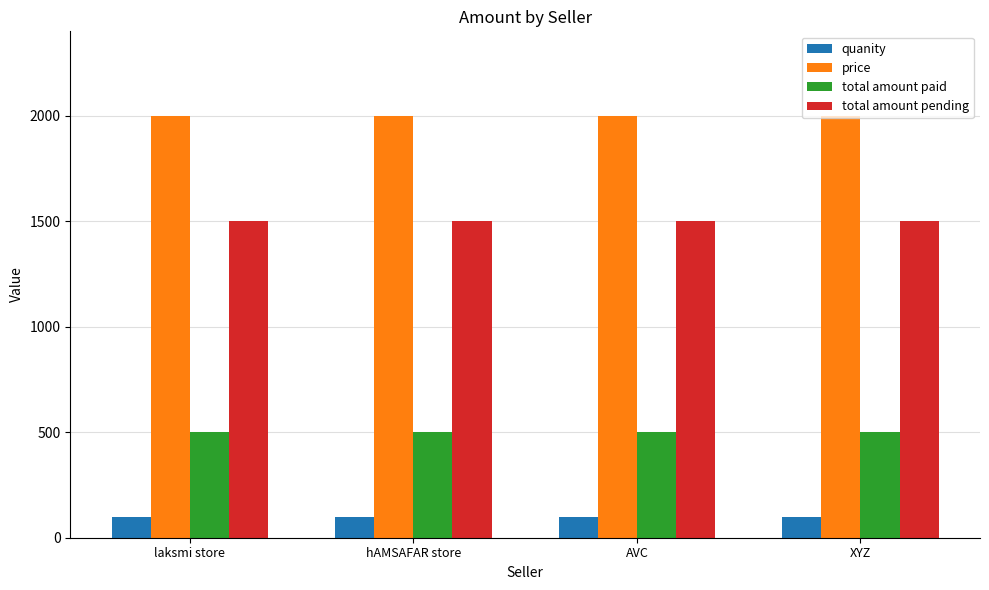

What is the smallest value displayed?

100